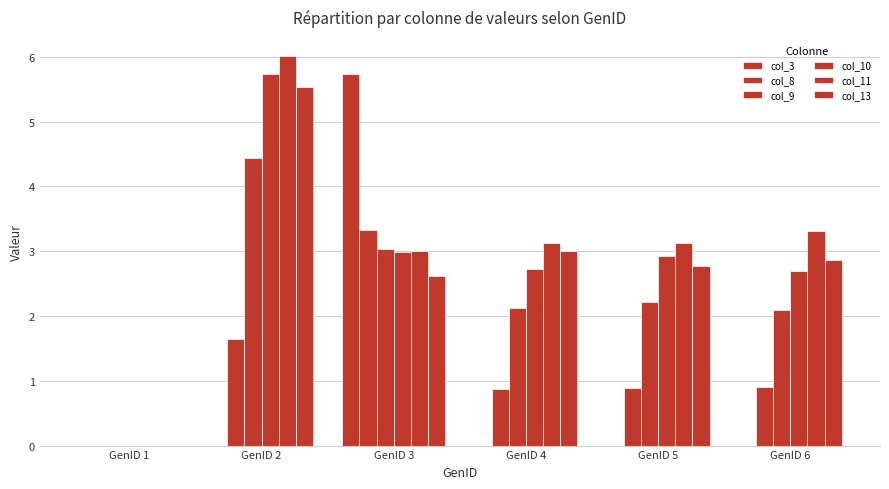

Reading left to right, list all the values displayed in this chart.

col_3: 0.0	0.0	5.7	0.0	0.0	0.0
col_8: 0.0	1.6	3.3	0.9	0.9	0.9
col_9: 0.0	4.4	3.0	2.1	2.2	2.1
col_10: 0.0	5.7	3.0	2.7	2.9	2.7
col_11: 0.0	6.0	3.0	3.1	3.1	3.3
col_13: 0.0	5.5	2.6	3.0	2.8	2.9